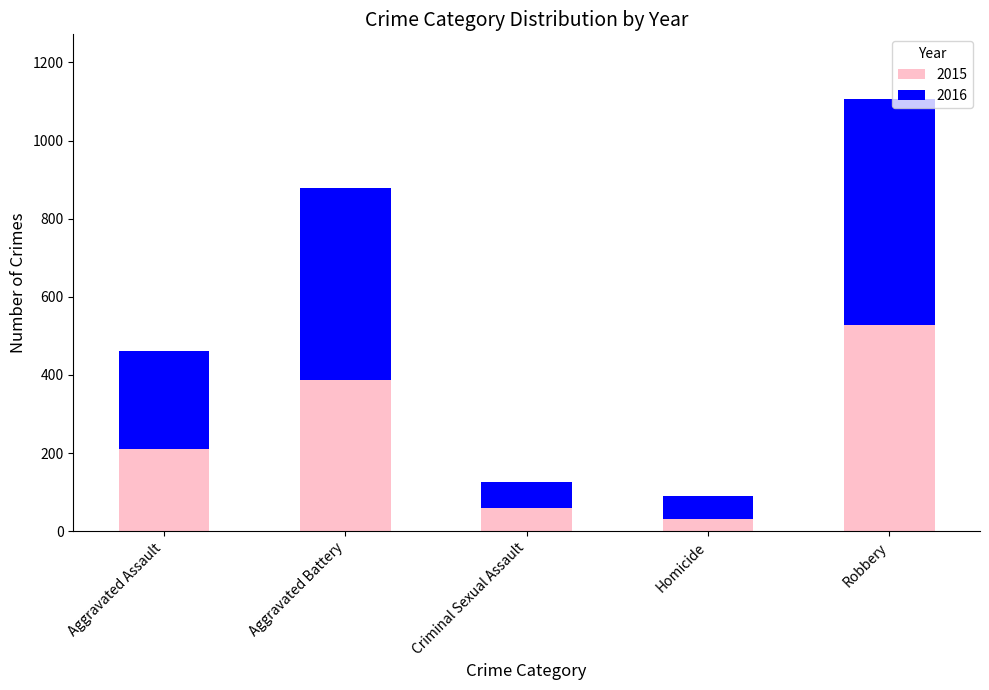

Are the bars horizontal?

No